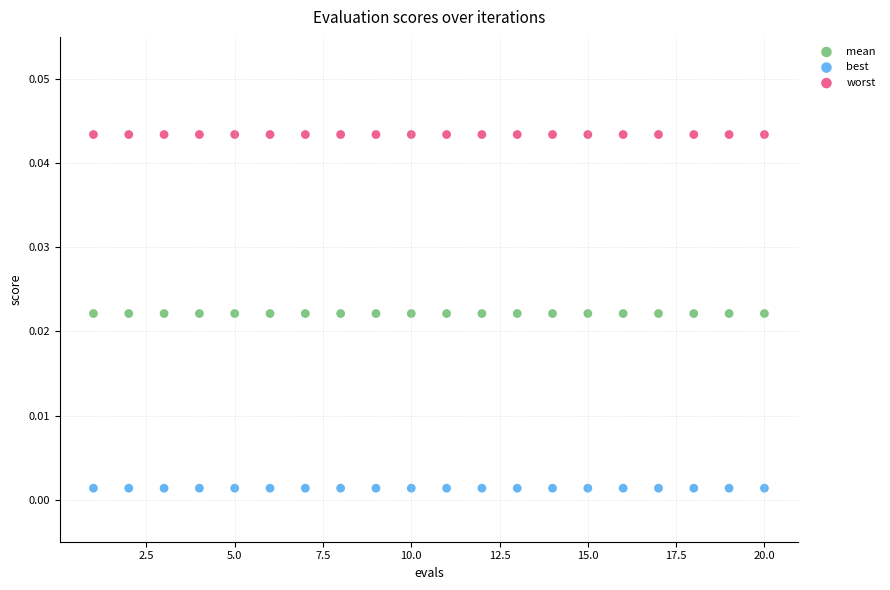

Which series contains the highest Y value?

worst